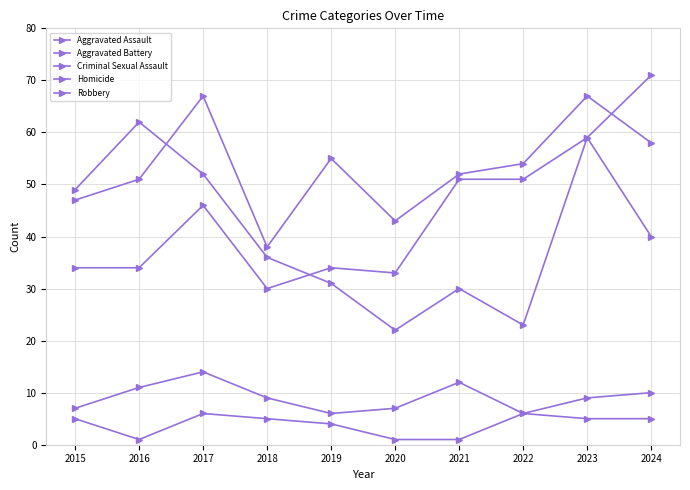

What is the value of the Robbery point at the 6th from the left?

22